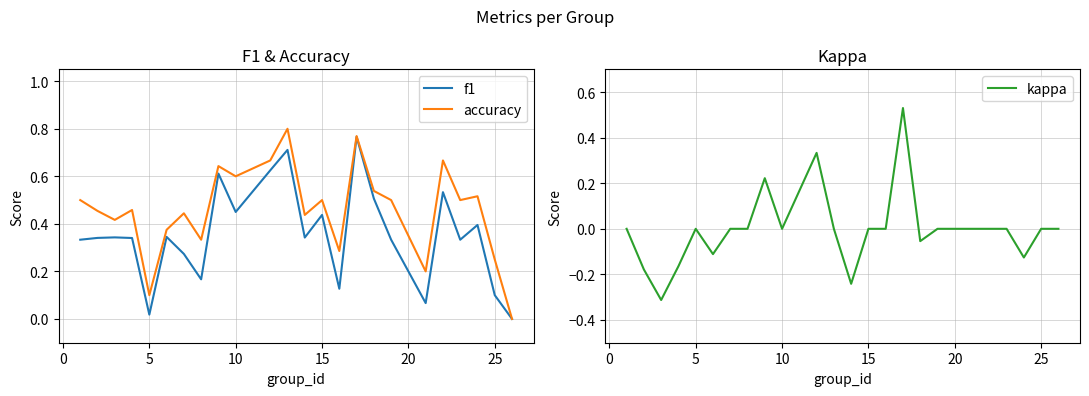

The value of accuracy at 15 is 0.5. True or false?

True